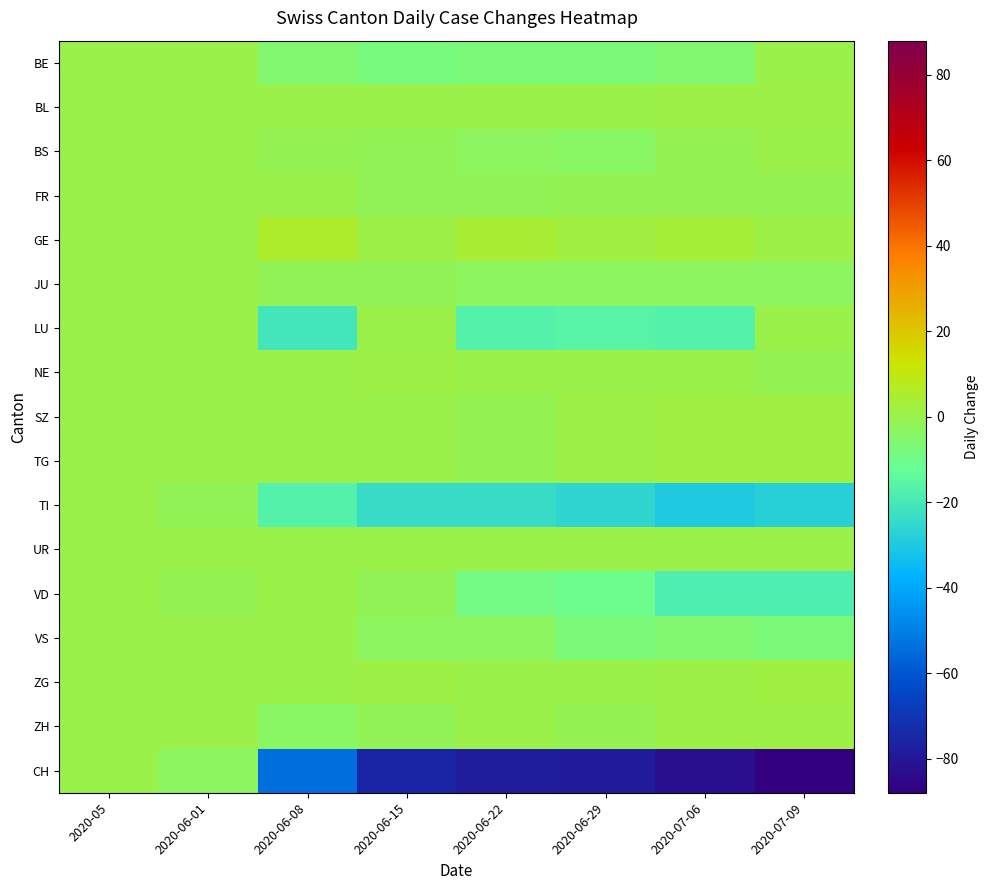

At which category is the sum across all series the highest?

2020-05